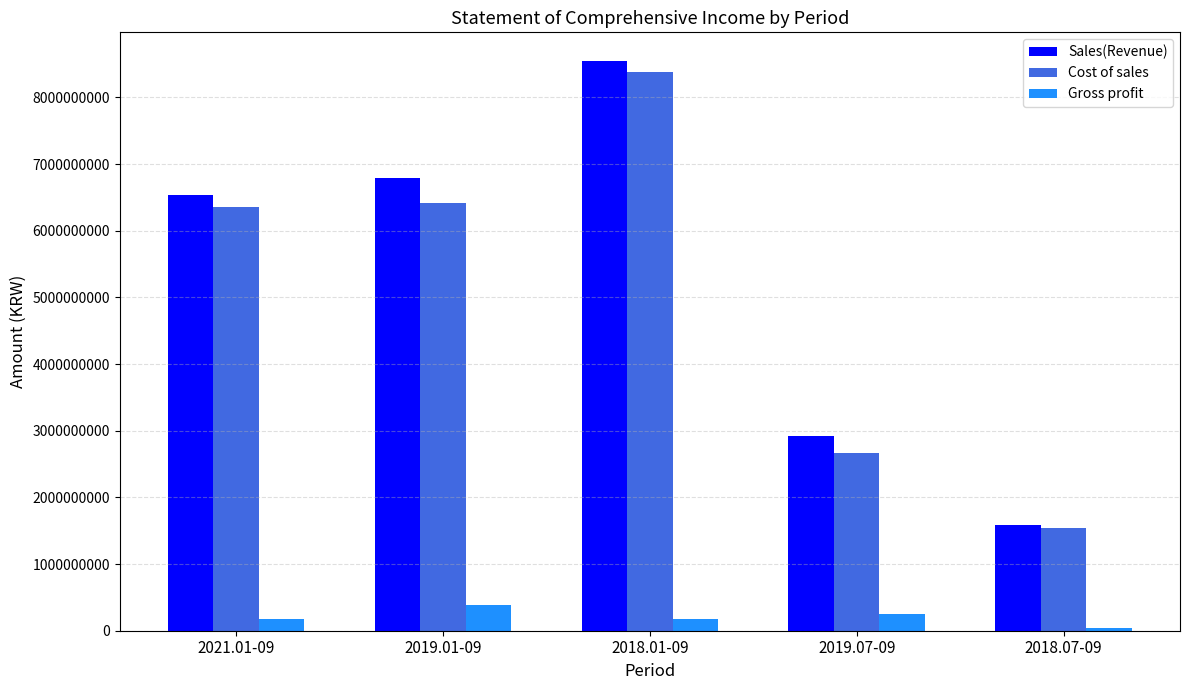

Rank the categories by Sales(Revenue) value from lowest to highest.

2018.07-09, 2019.07-09, 2021.01-09, 2019.01-09, 2018.01-09